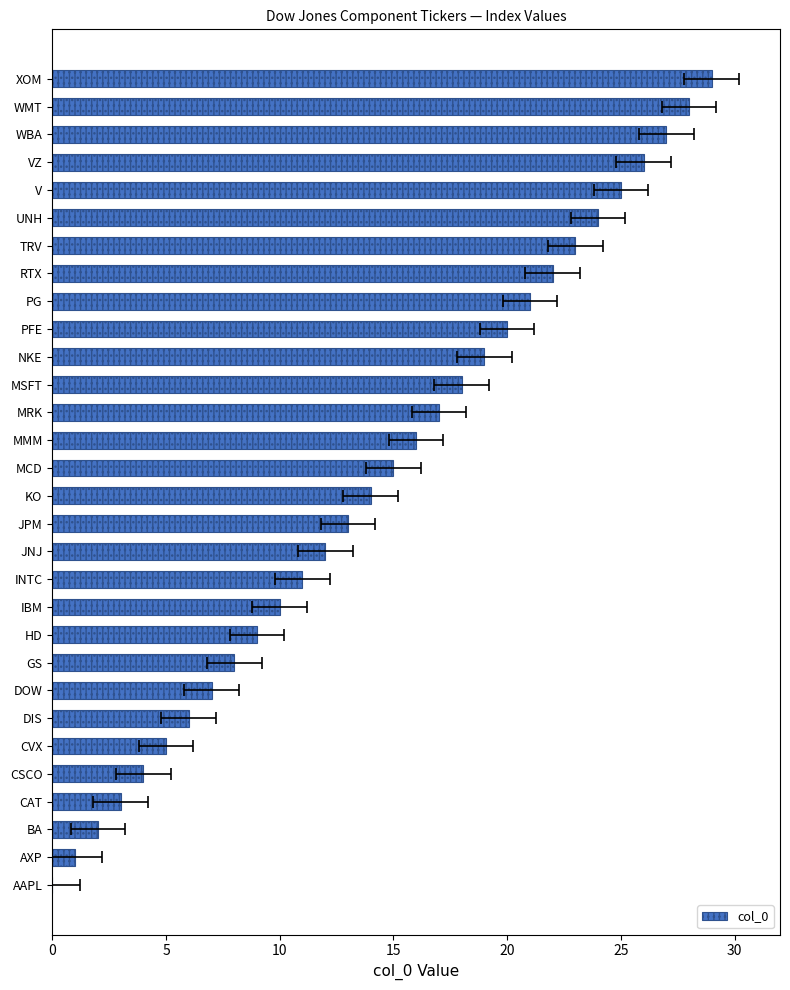

Does the chart contain any negative values?

No